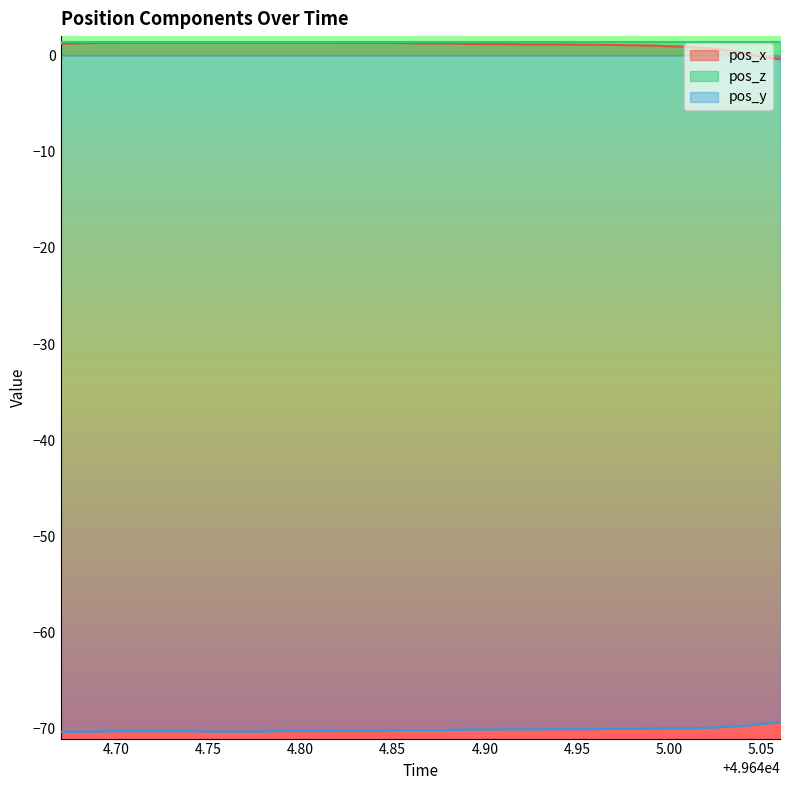

True or false: pos_x and pos_y cross at least once.

False